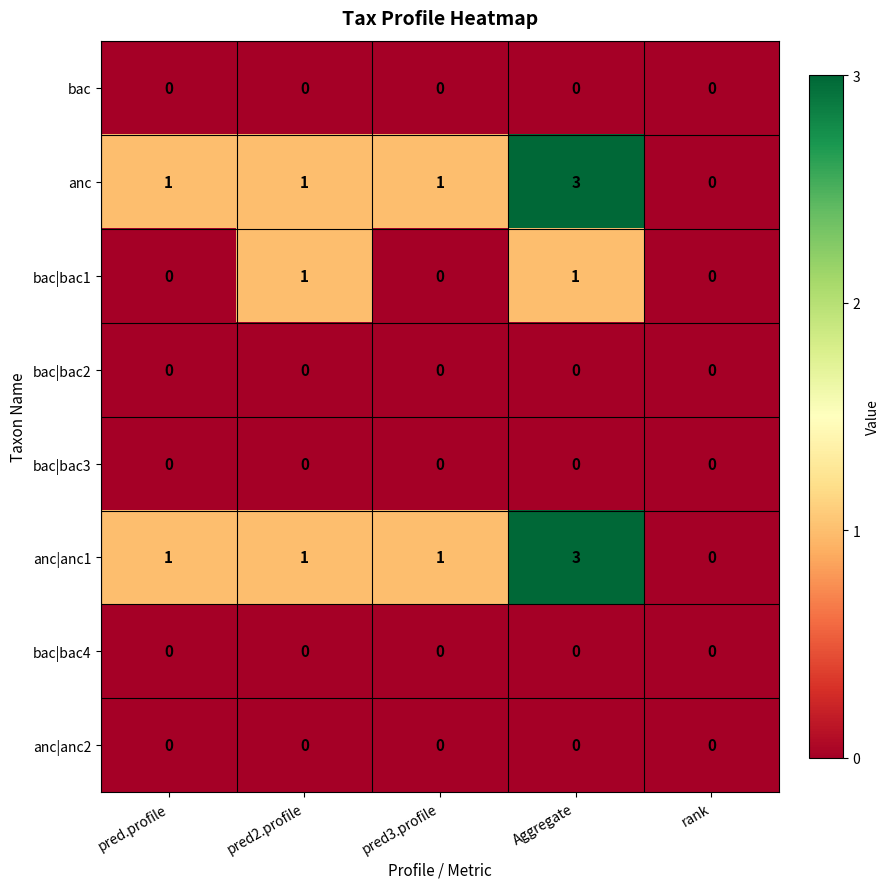

What is the total value across all series at Aggregate?

7